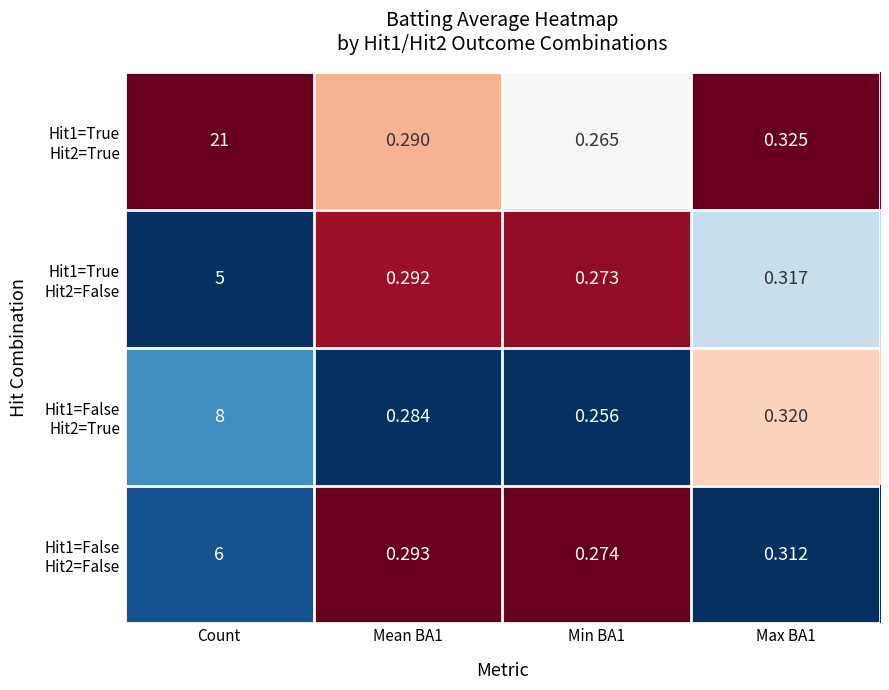

At which category is the sum across all series the highest?

Count